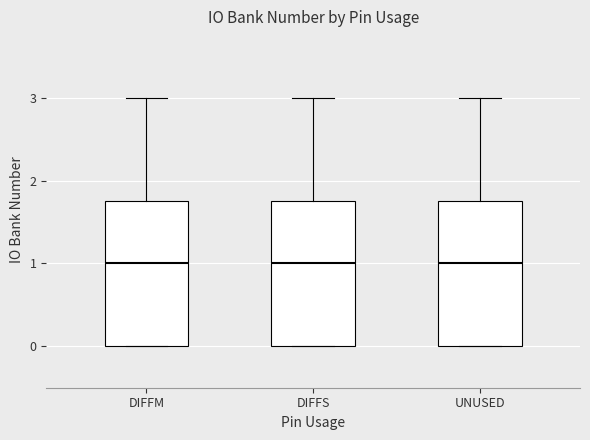

Reading left to right, read every box against the y-axis: the position of its median line, the range the box covers, and the ends of its whiskers. The values are not printed on the chart, so give them approximately, as read against the axis.

DIFFM: median 1.0, box 0.0 to 1.8, whiskers 0.0 to 3.0
DIFFS: median 1.0, box 0.0 to 1.8, whiskers 0.0 to 3.0
UNUSED: median 1.0, box 0.0 to 1.8, whiskers 0.0 to 3.0